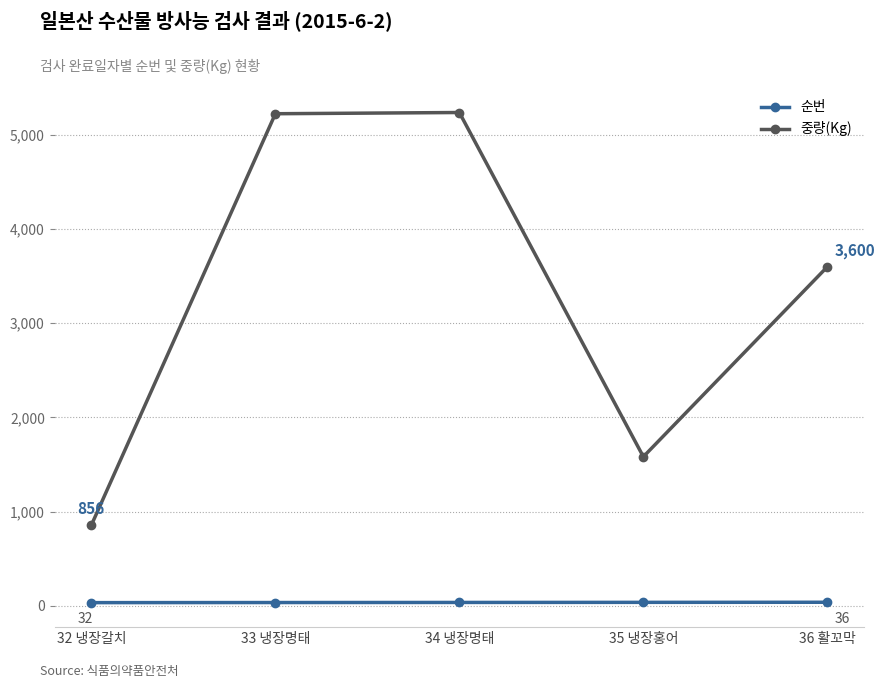

Between 34 냉장명태 and 36 활꼬막, which series saw the biggest shift?

중량(Kg)